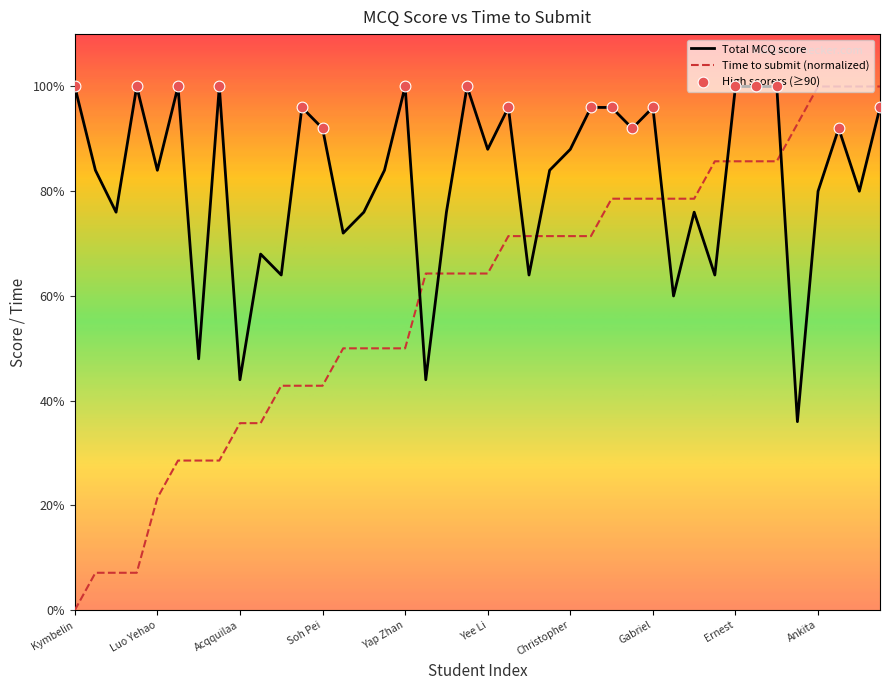

Which series has the largest range (max minus min)?

Time to submit (normalized)